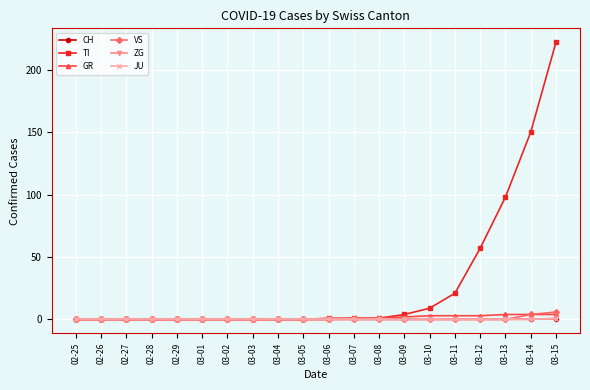

Is this an area chart (filled region under the line)?

No